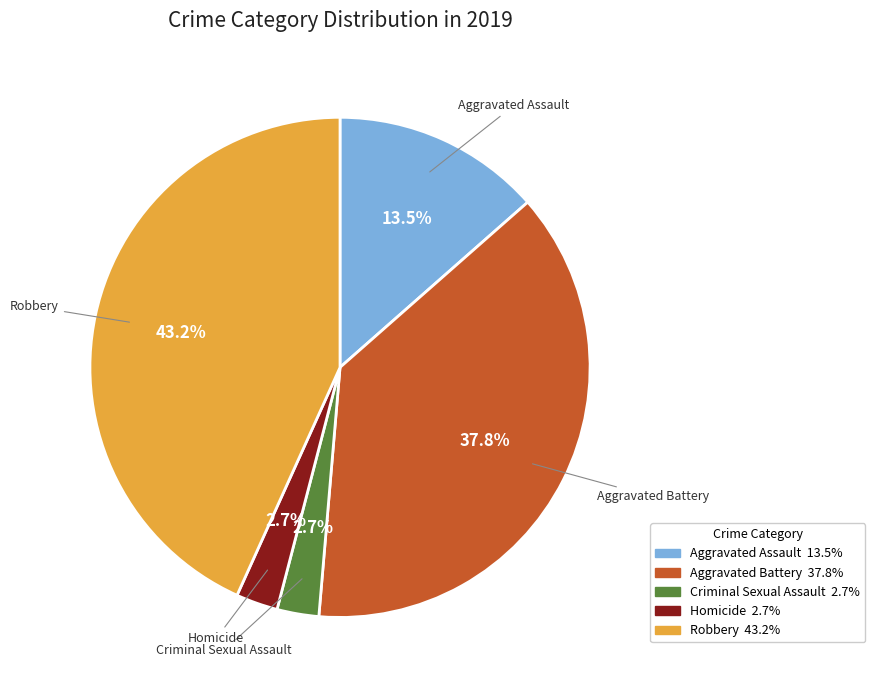

What percentage do Robbery and Aggravated Battery together represent?

81.1%